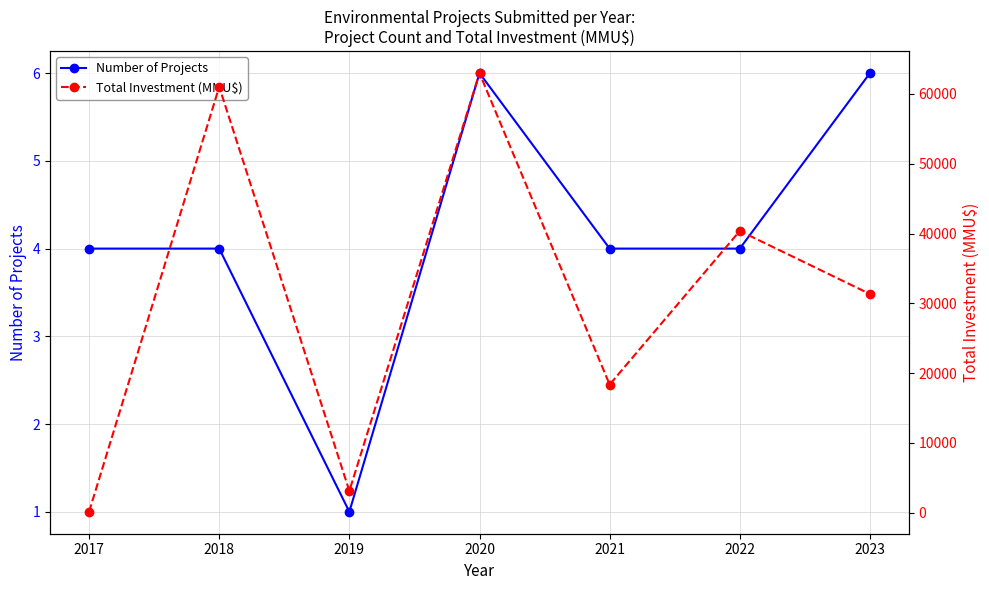

True or false: Total Investment (MMU$) has a value of 40368 at 2022.

True